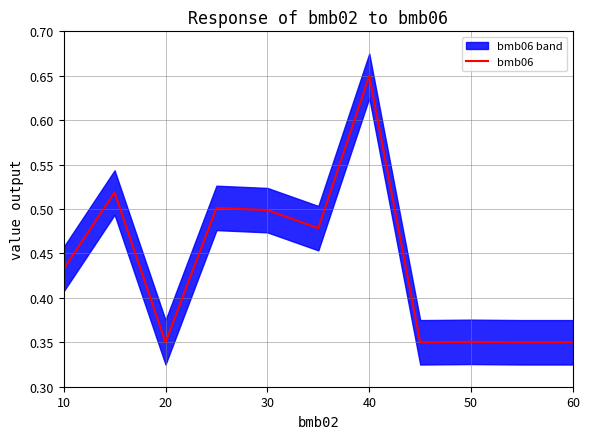

How many categories are shown in the chart?

11